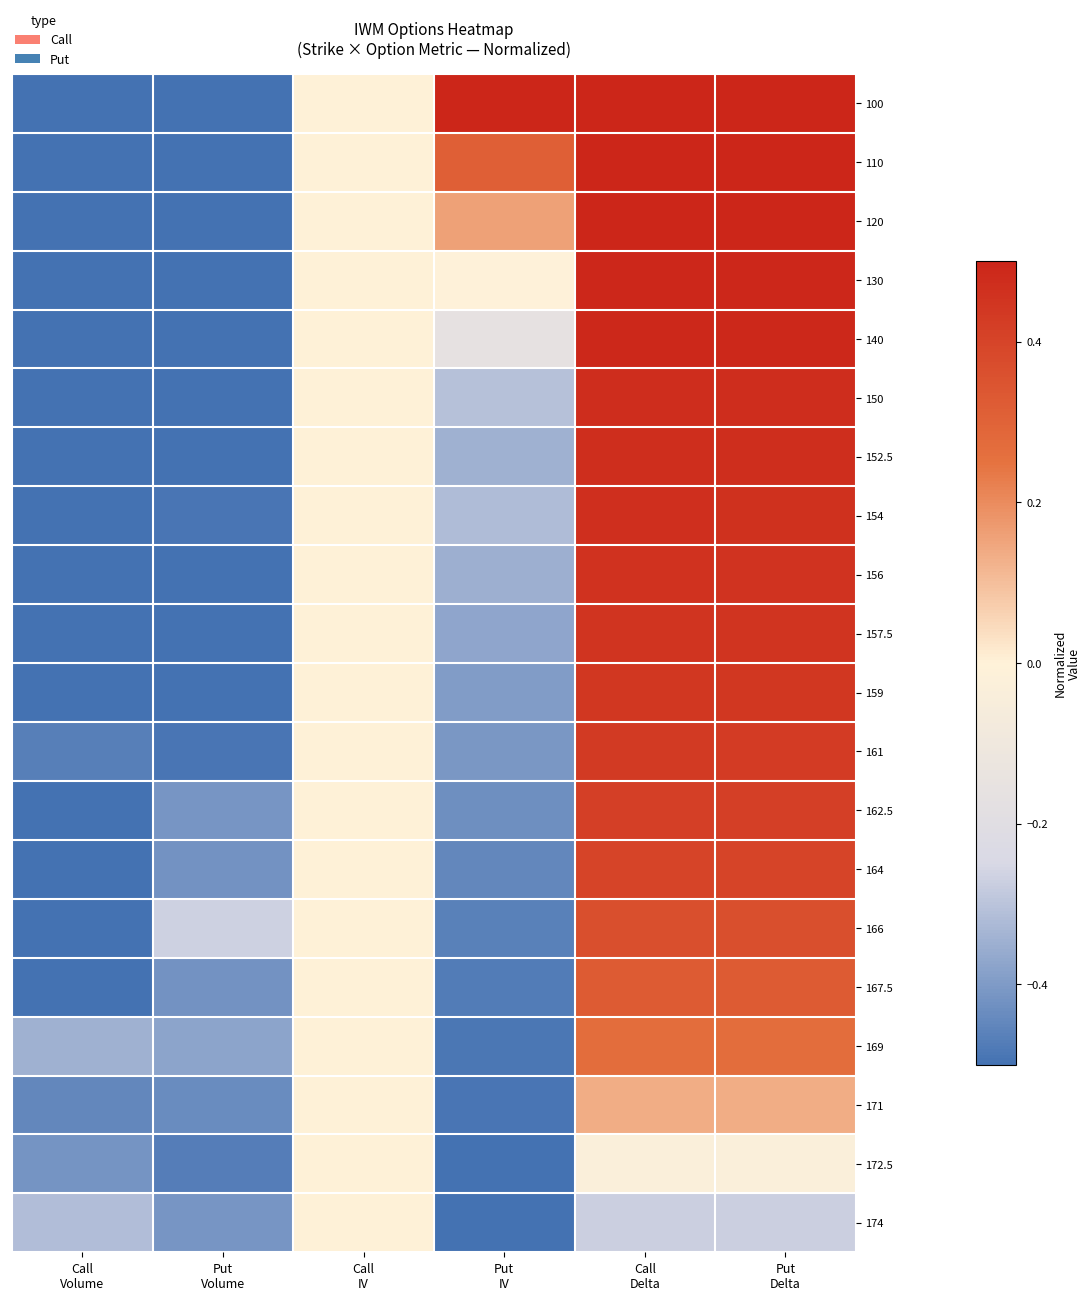

Rank the series by their maximum value, from highest to lowest.

100, 110, 120, 130, 140, 150, 152.5, 154, 156, 157.5, 159, 161, 162.5, 164, 166, 167.5, 169, 171, 172.5, 174